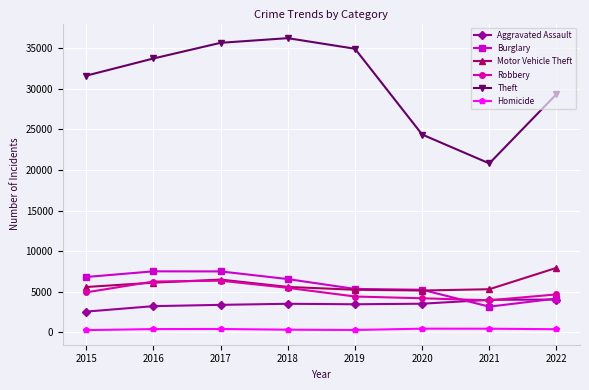

What is the difference between the Aggravated Assault values at 2015 and 2018?

963